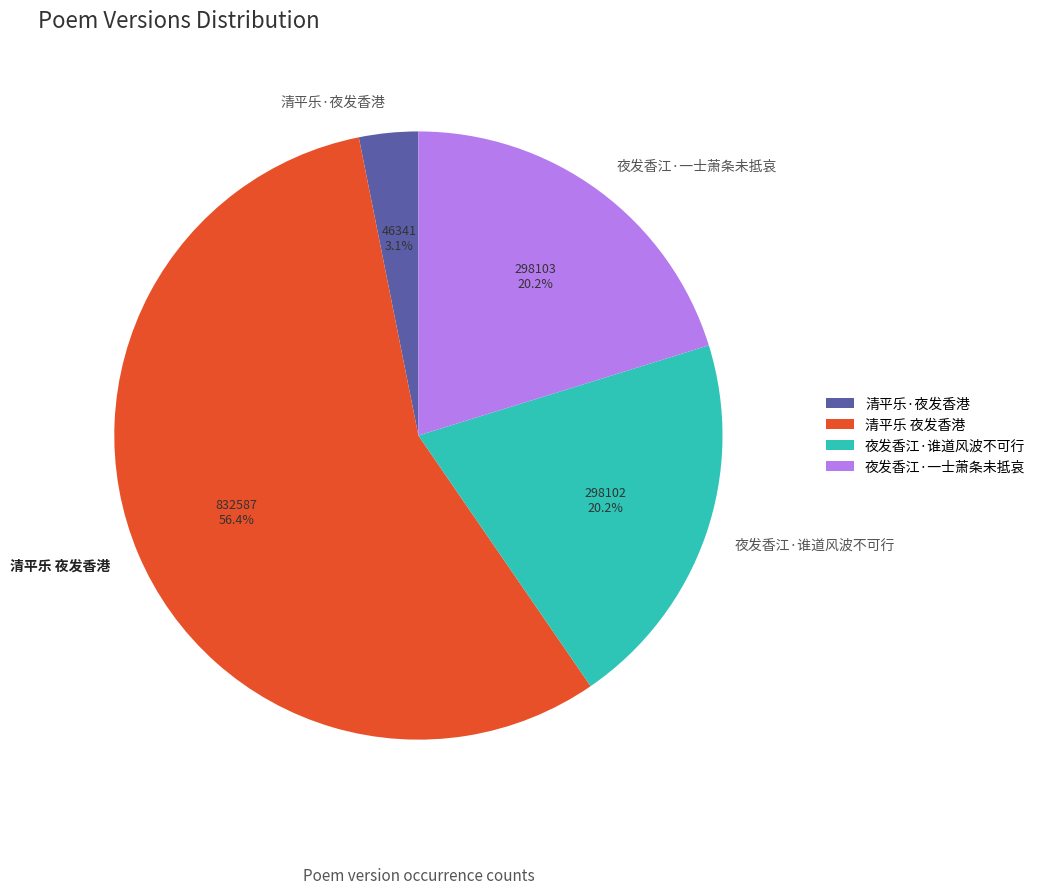

How many slices are in this pie chart?

4